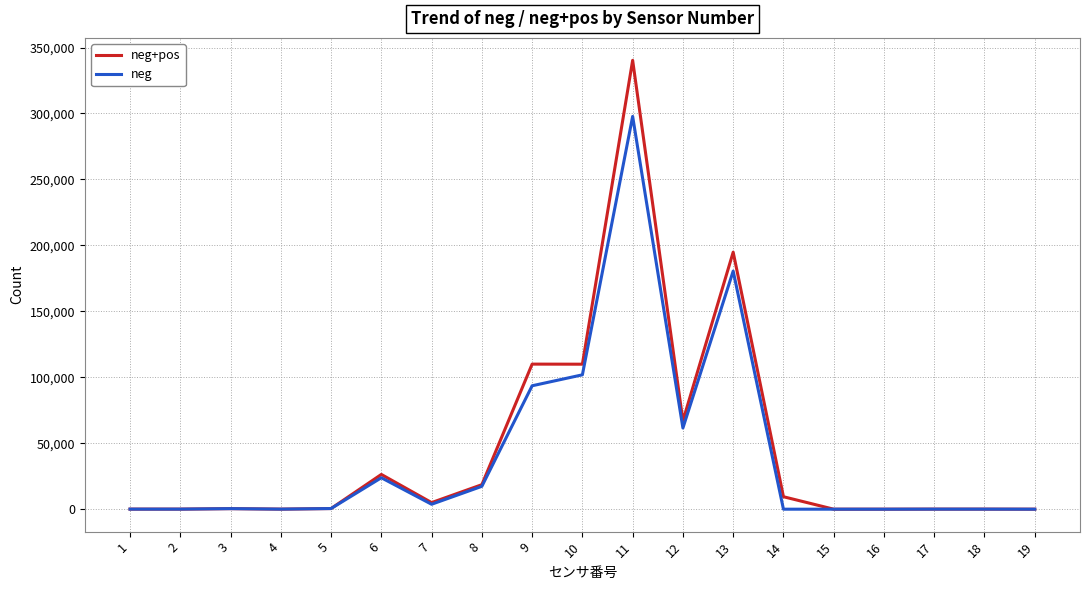

Which series has the largest range (max minus min)?

neg+pos